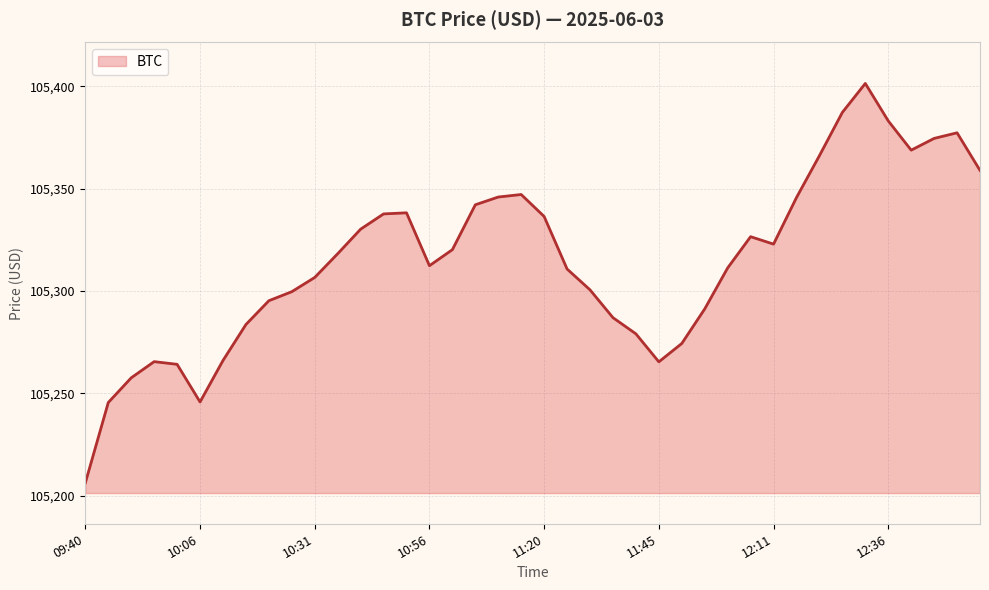

What is the maximum value shown in the chart?

105401.4